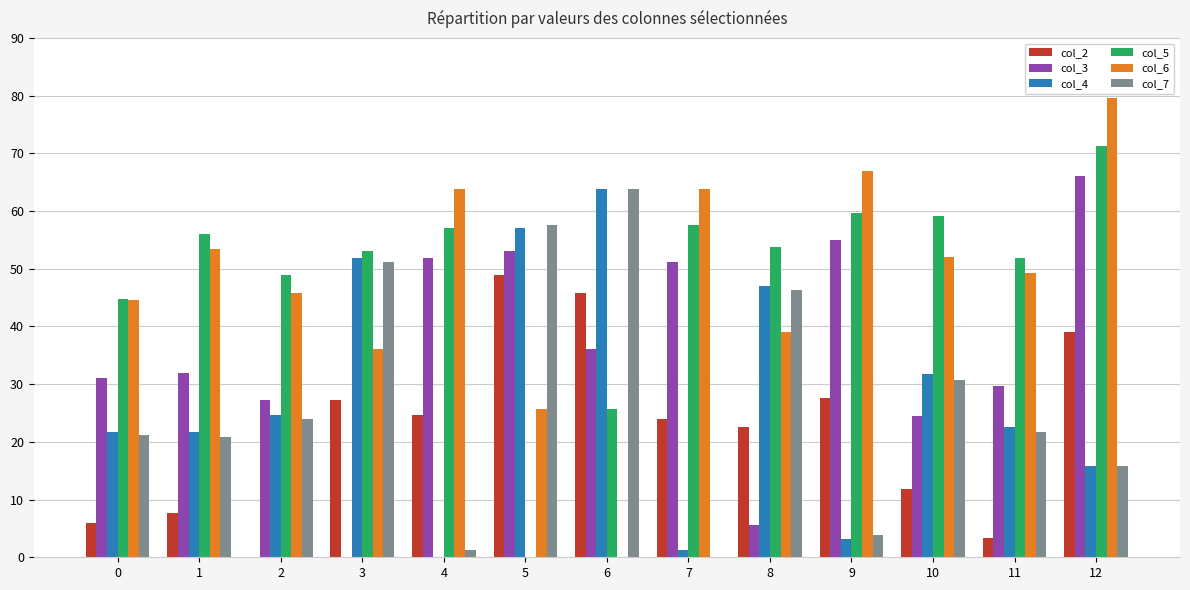

What is the greatest value displayed?

79.5